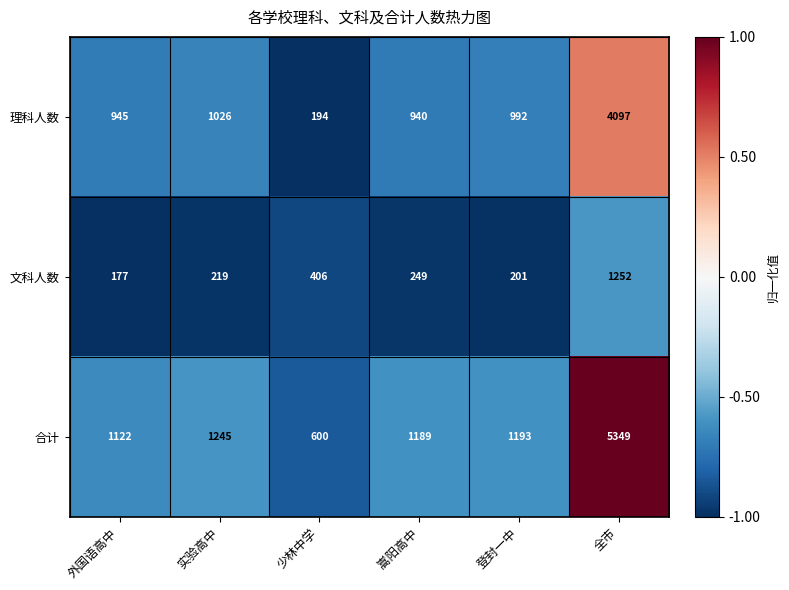

What is the maximum value shown in the chart?

5349